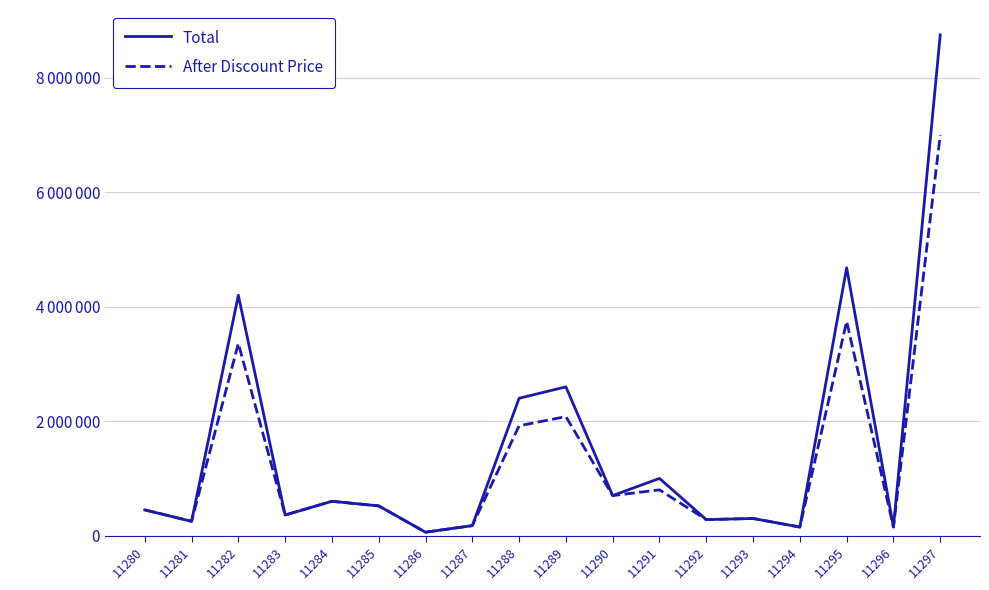

Which category has the highest value across all series?

11297